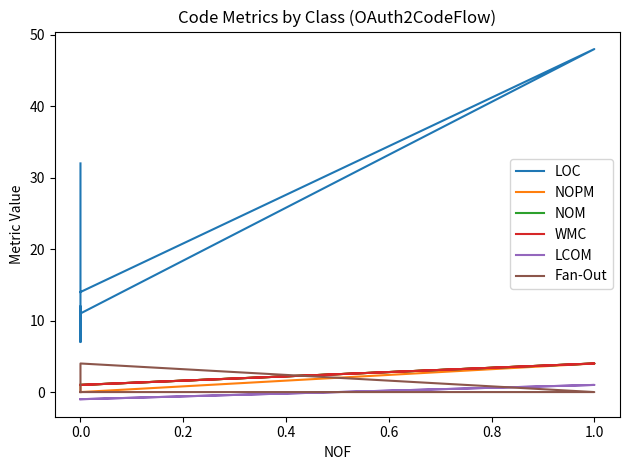

What is the label of the 4th point from the right?

0.4